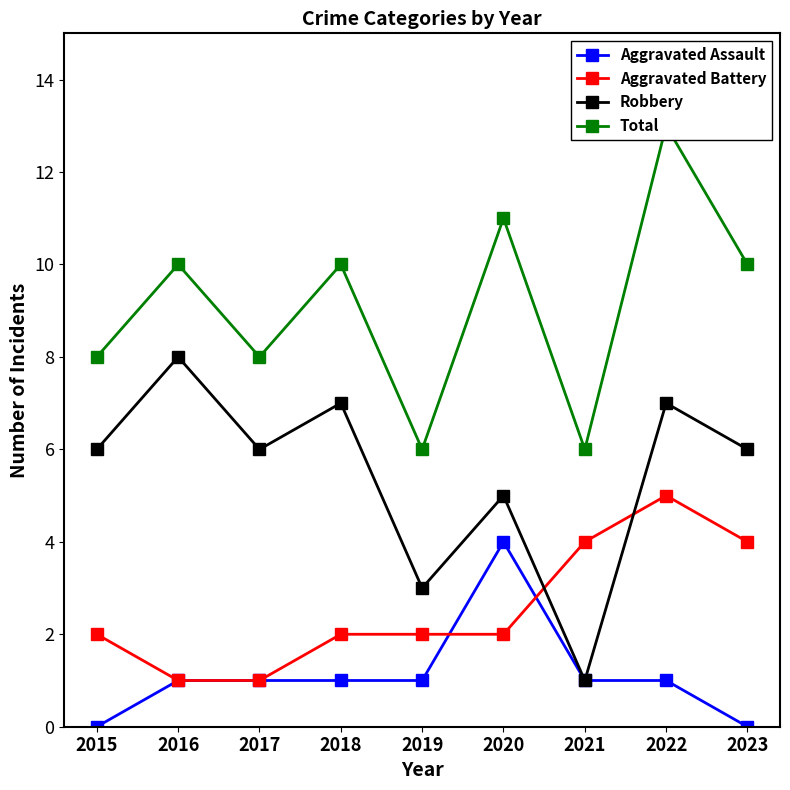

How many lines are shown in the chart?

4